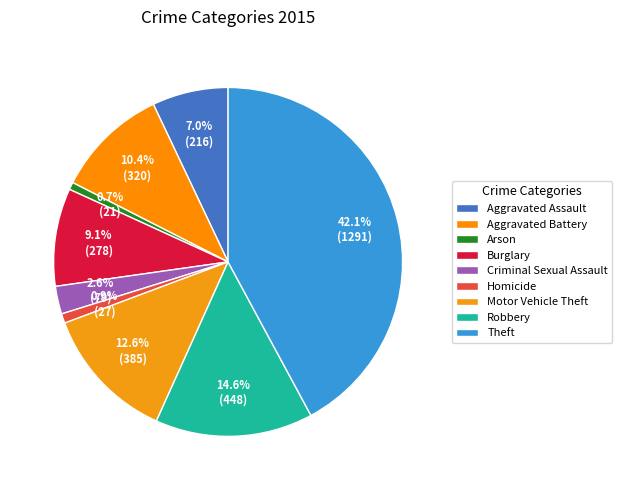

What is the largest slice in the pie chart?

Theft